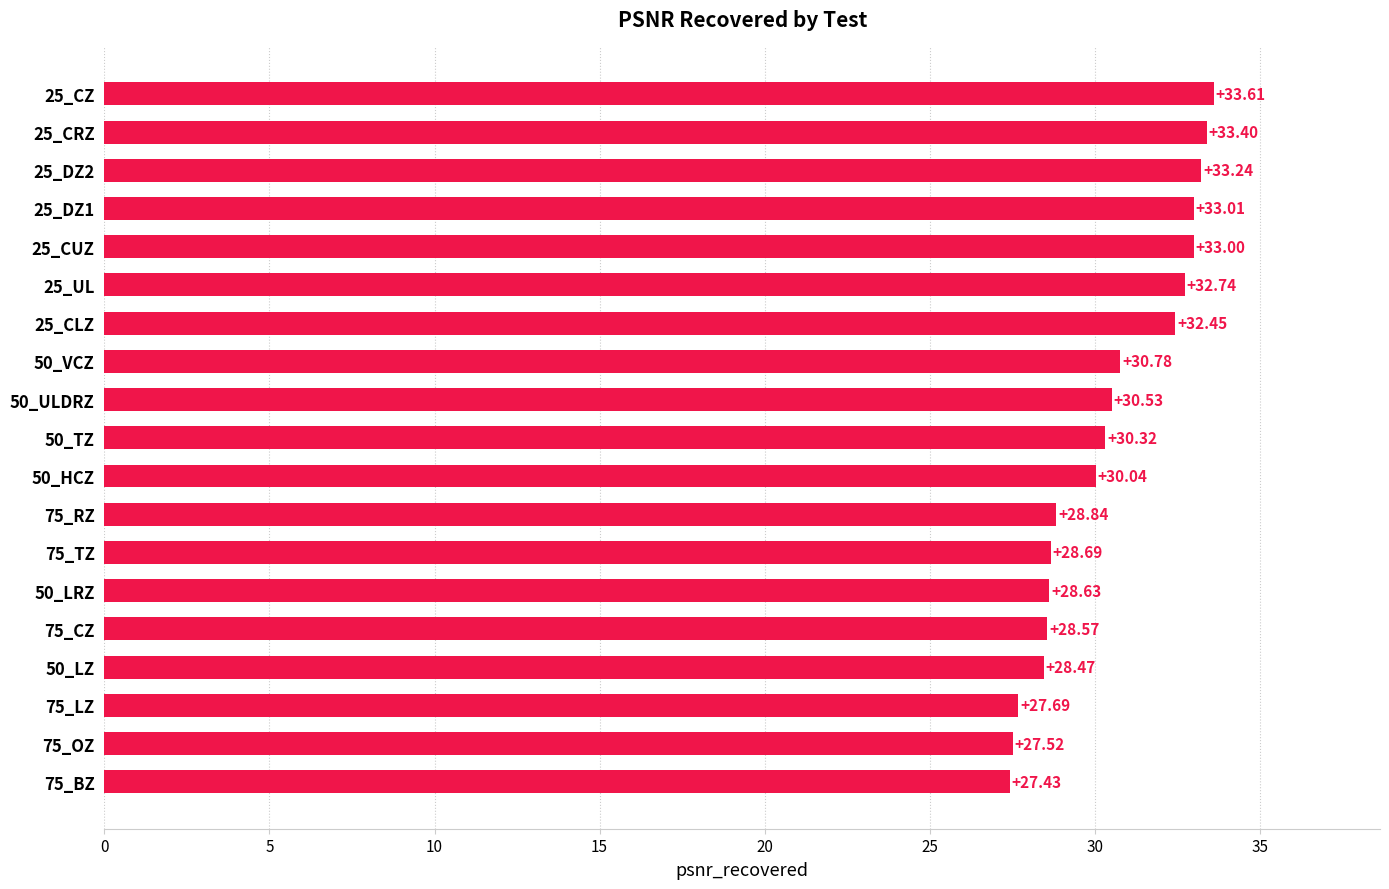

What is the difference between the maximum and minimum values?

6.2